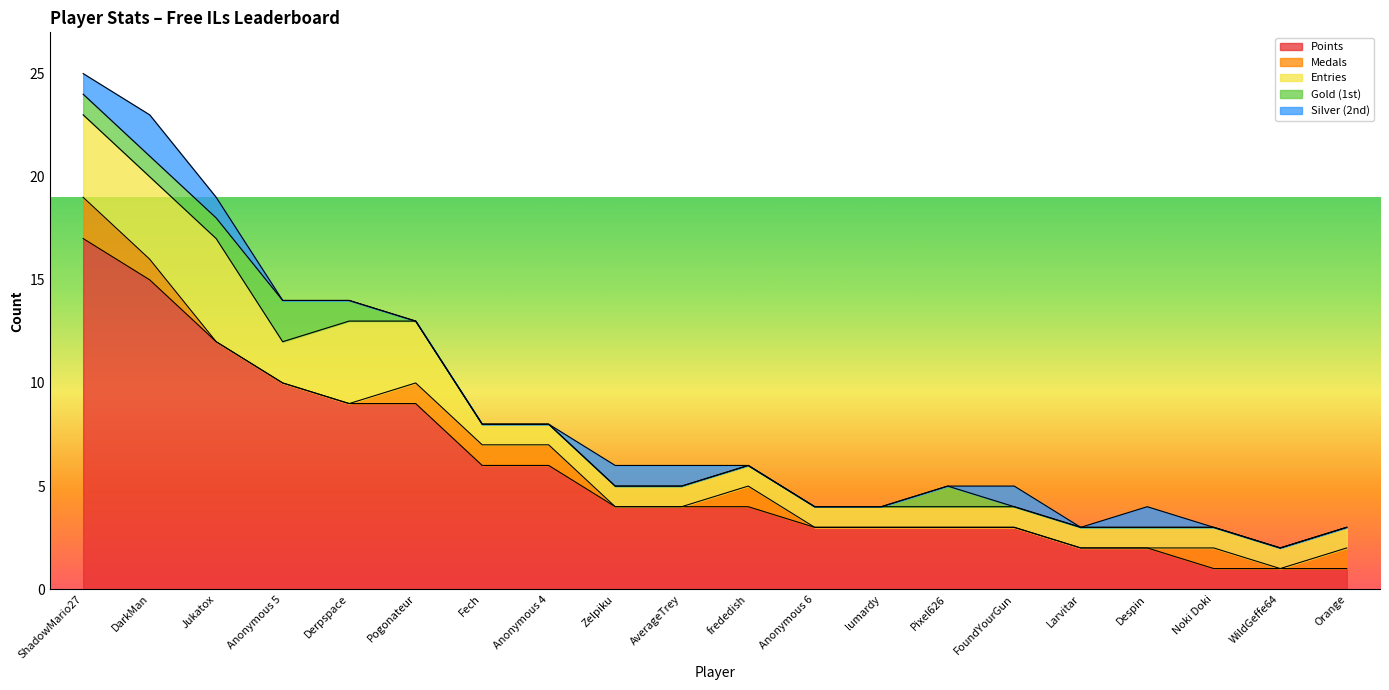

What are all the series names shown in the legend?

Points, Medals, Entries, Gold (1st), Silver (2nd)